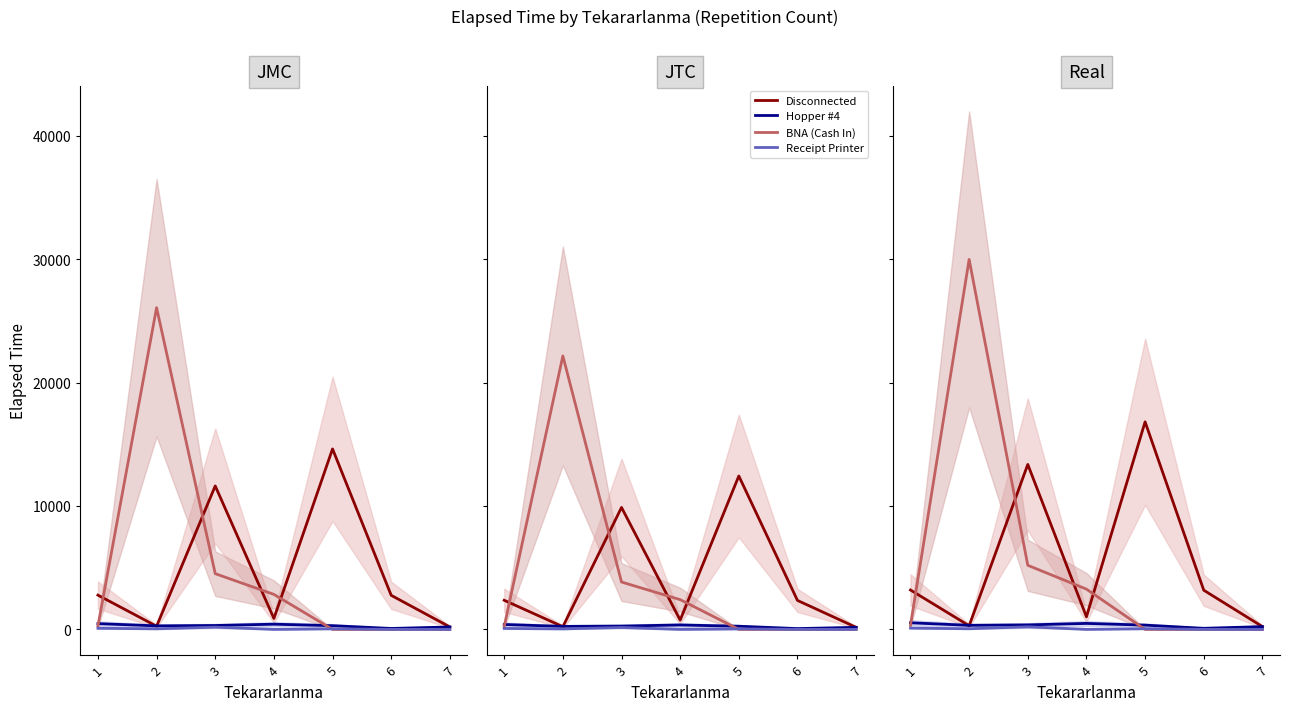

Which series has the largest range (max minus min)?

BNA (Cash In)